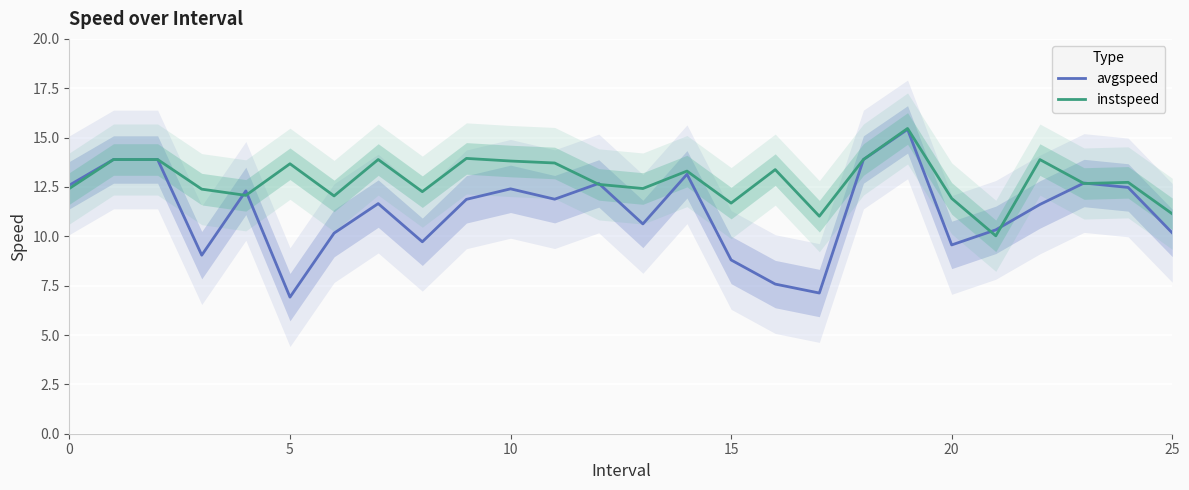

True or false: avgspeed and instspeed intersect in this chart.

True